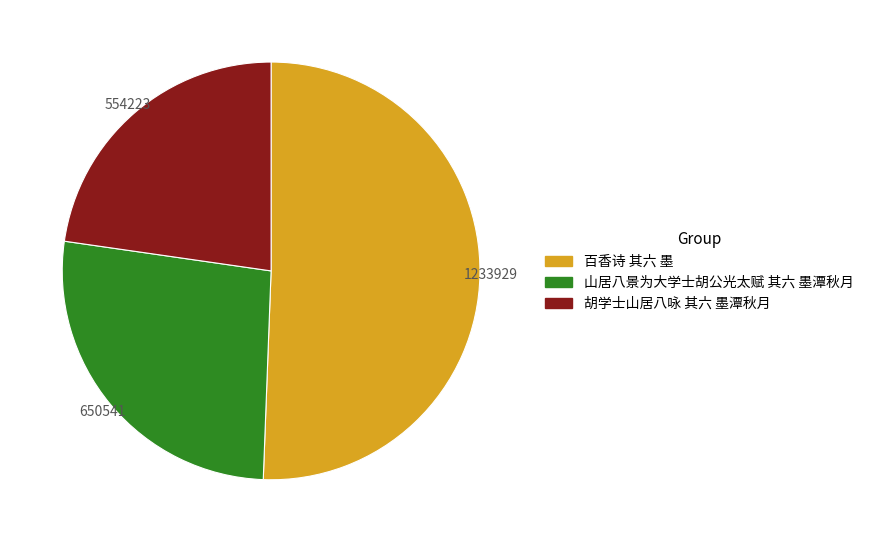

Which has a higher value, 百香诗 其六 墨 or 山居八景为大学士胡公光太赋 其六 墨潭秋月?

百香诗 其六 墨